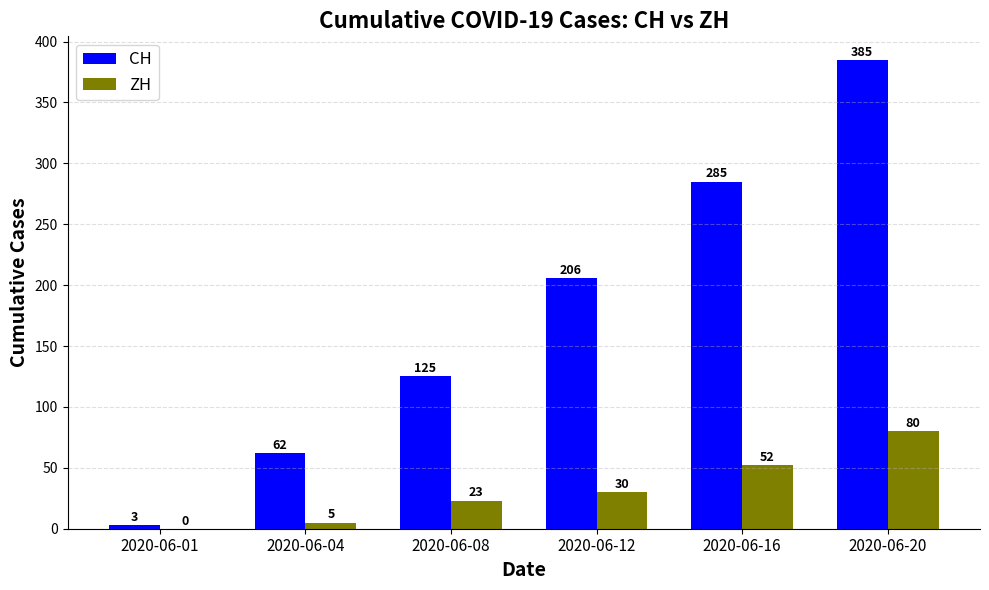

Is it true that CH equals 206 at 2020-06-12?

True